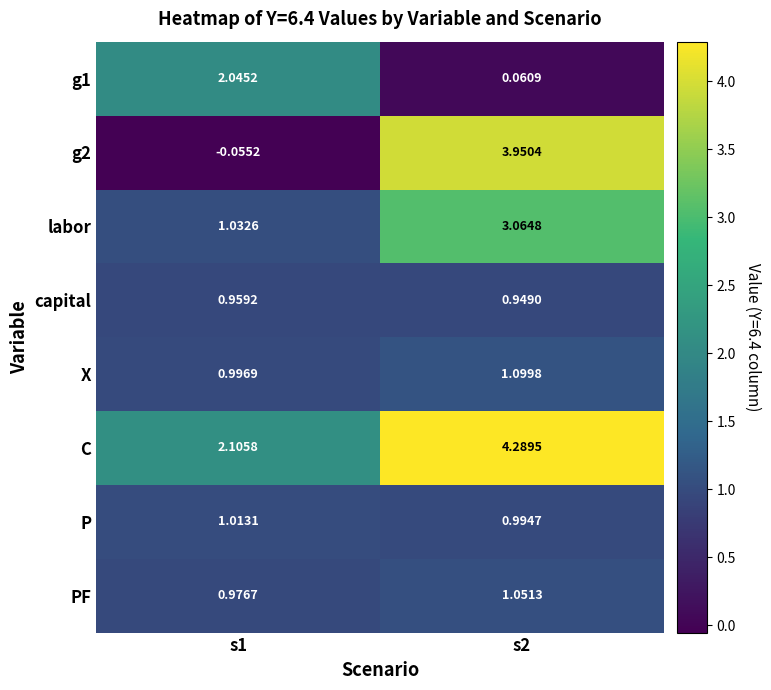

Which series has the largest total across all categories?

C